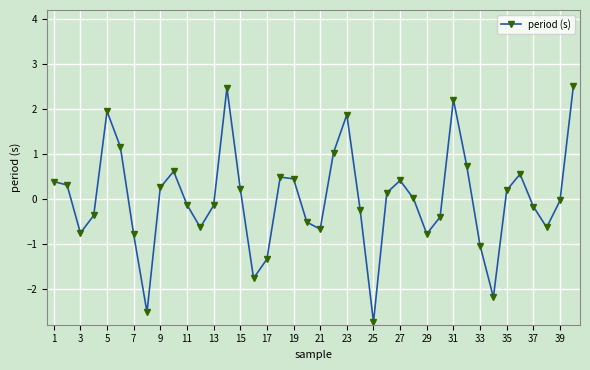

What is the value of the 9th point from the left?

0.3